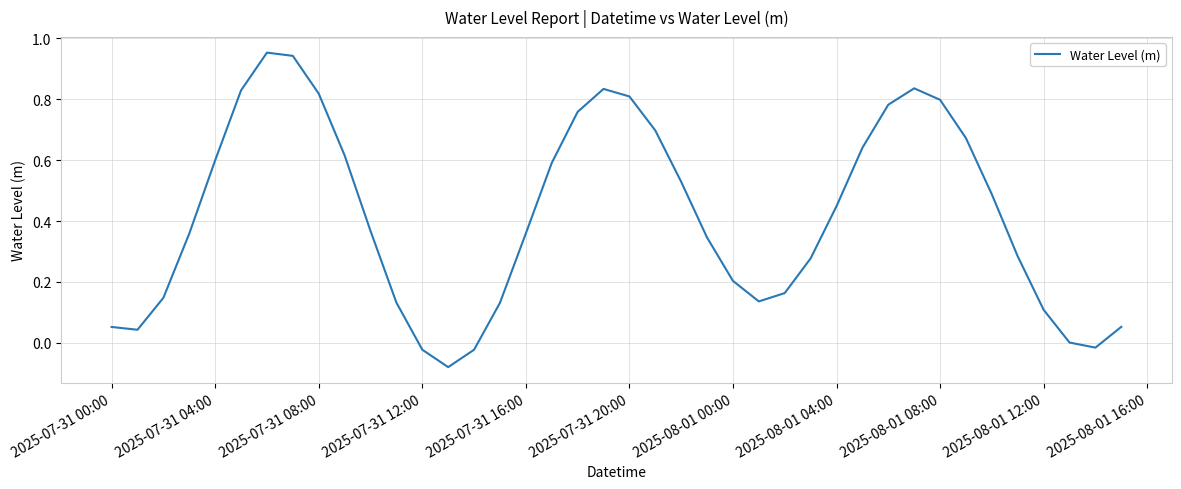

The value at 2025-07-31 16:00 is 0.5. True or false?

False